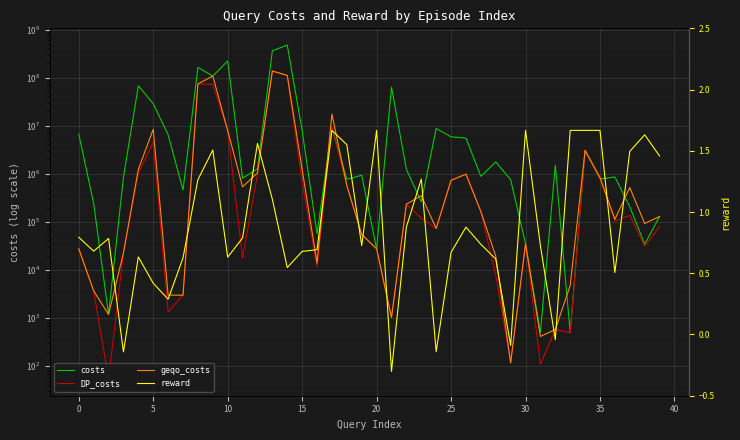

What is the total value across all series at 40?

291548692.5